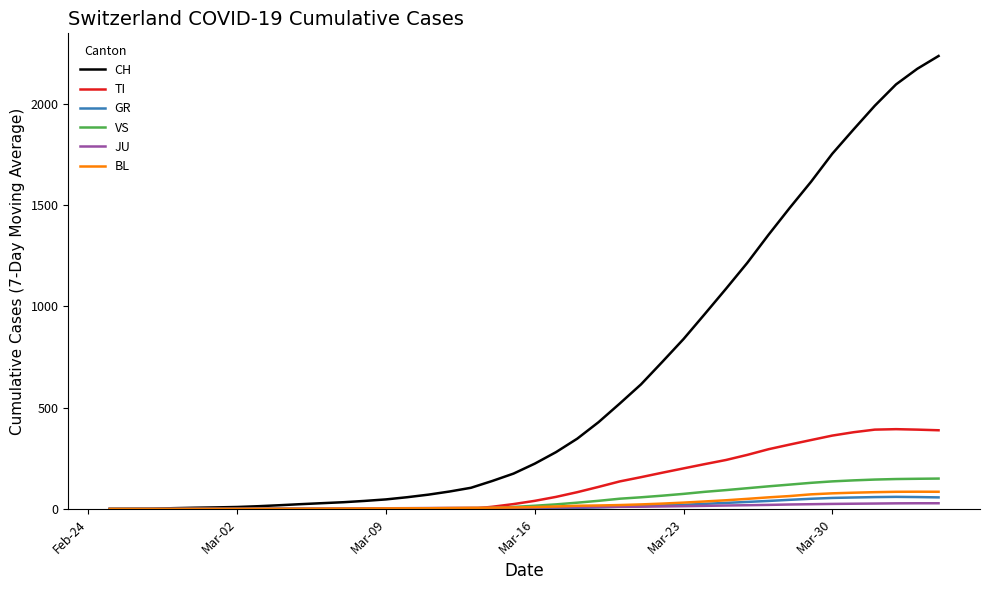

List the series in order of their peak value, highest first.

CH, TI, VS, BL, GR, JU